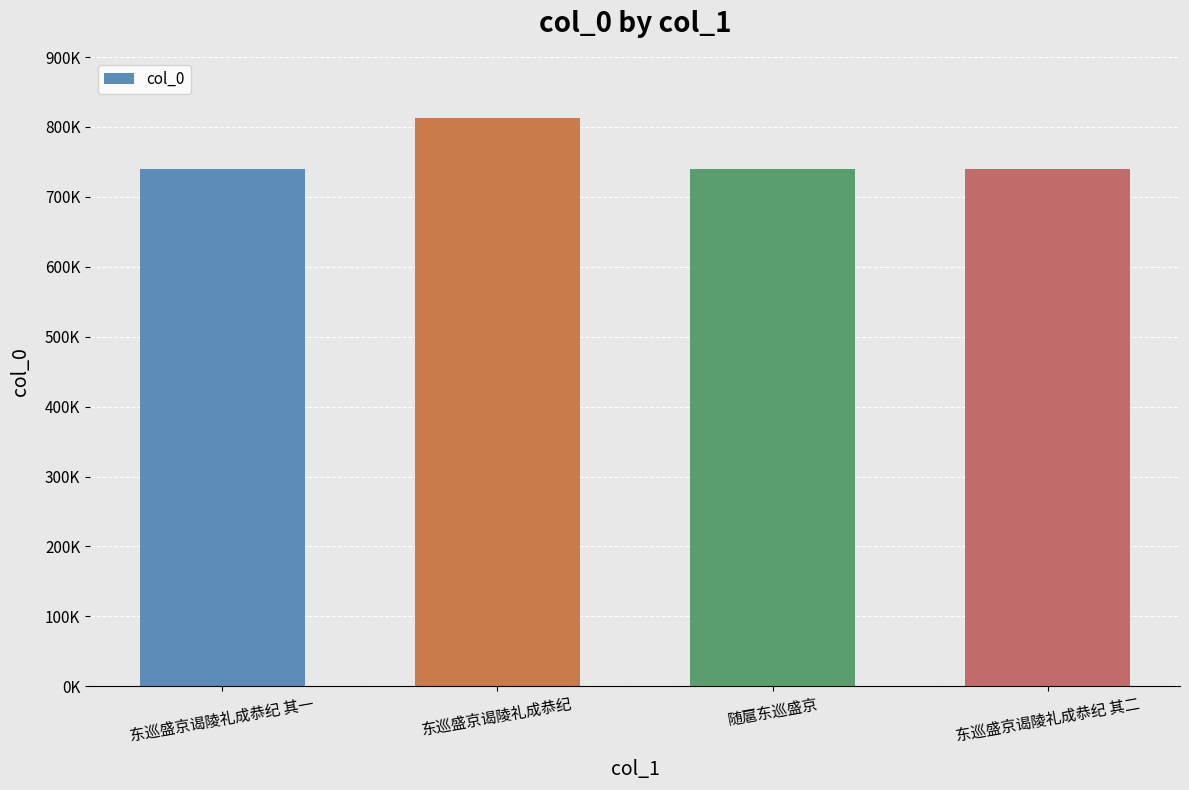

Rank the categories by value from highest to lowest.

东巡盛京谒陵礼成恭纪, 东巡盛京谒陵礼成恭纪 其二, 东巡盛京谒陵礼成恭纪 其一, 随扈东巡盛京